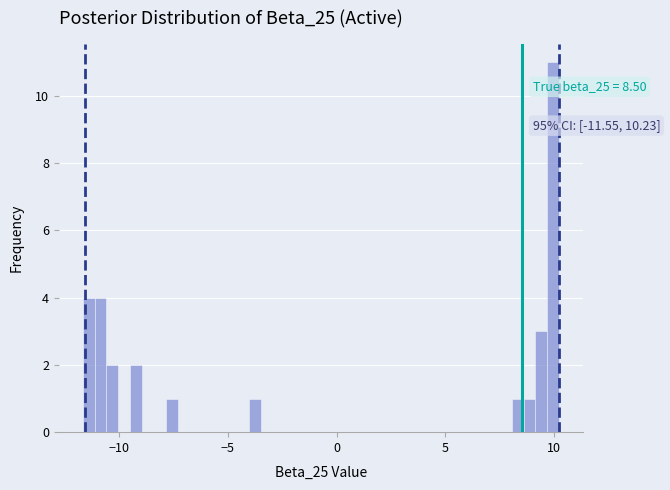

Around what value on the x-axis is the tallest bar? Give the approximate position of its centre, as read against the axis.

10.0